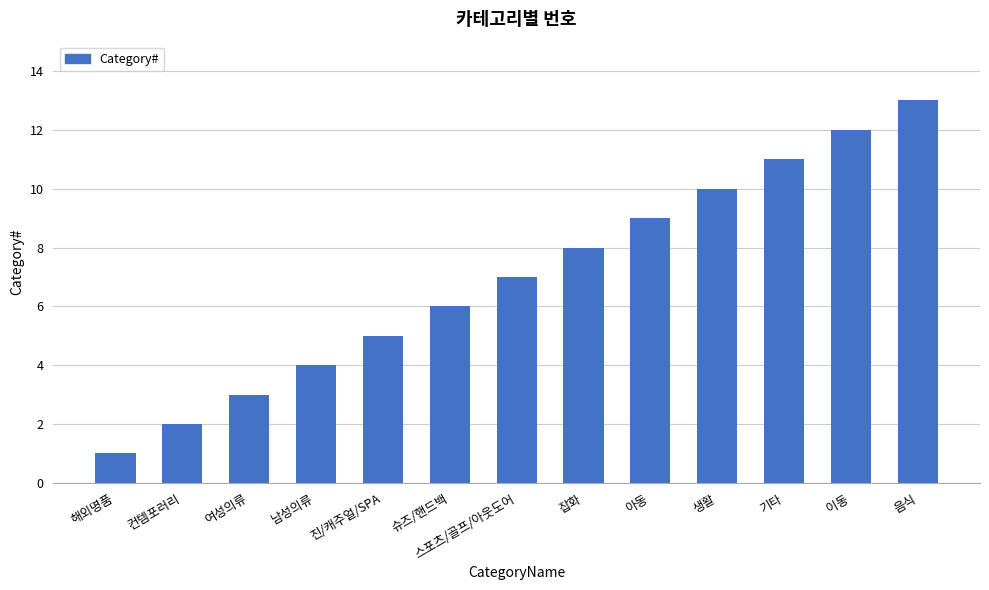

Are the bars grouped side by side (vs. stacked)?

No